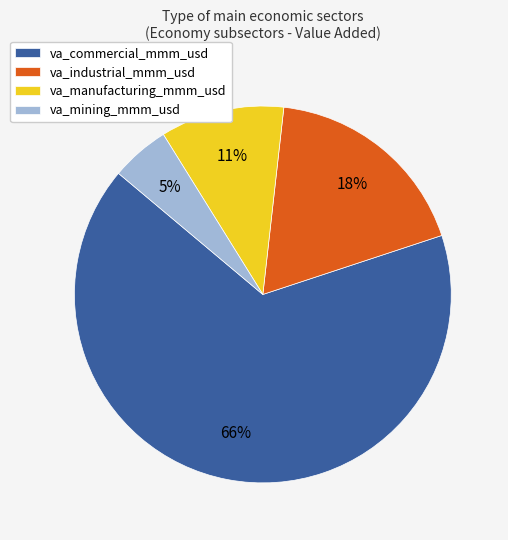

To the nearest percent, what portion does va_commercial_mmm_usd represent?

66%